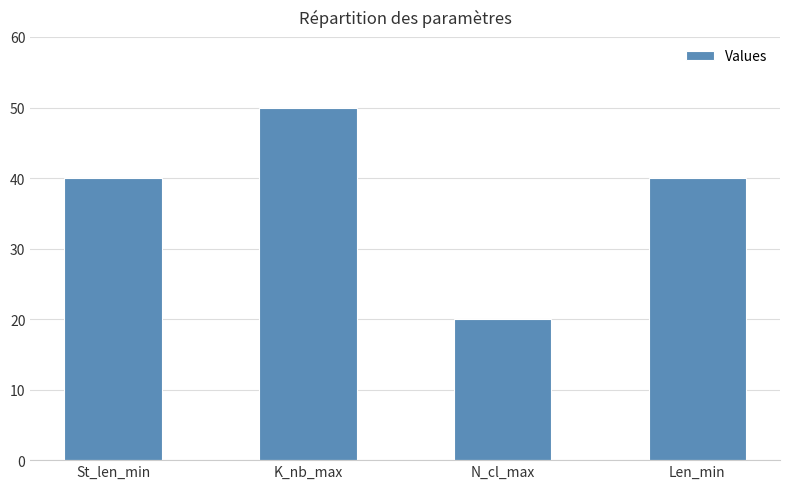

What is the sum of the values at Len_min and K_nb_max?

90